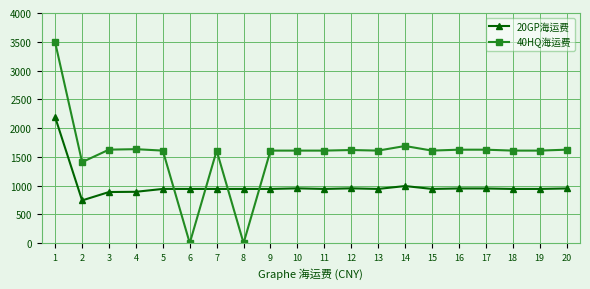

What is the difference between the highest and lowest values at 18?

666